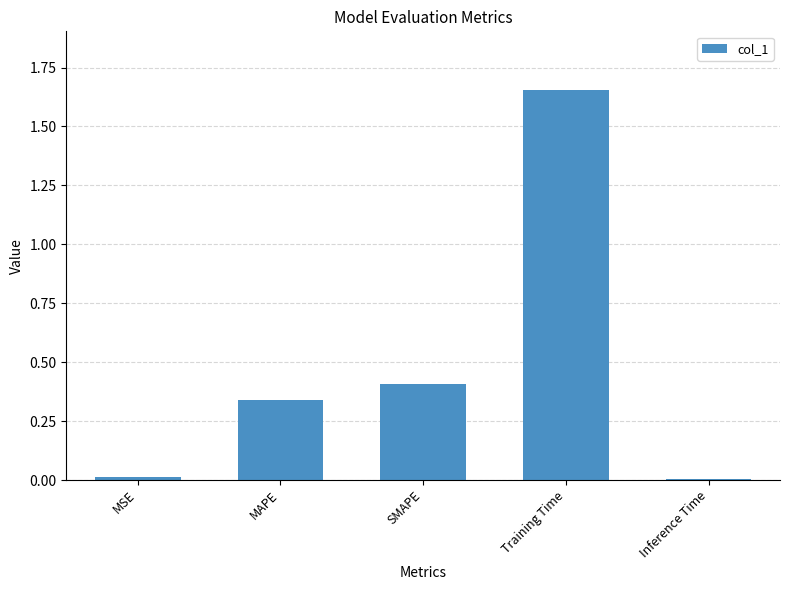

What is the average value?

0.5